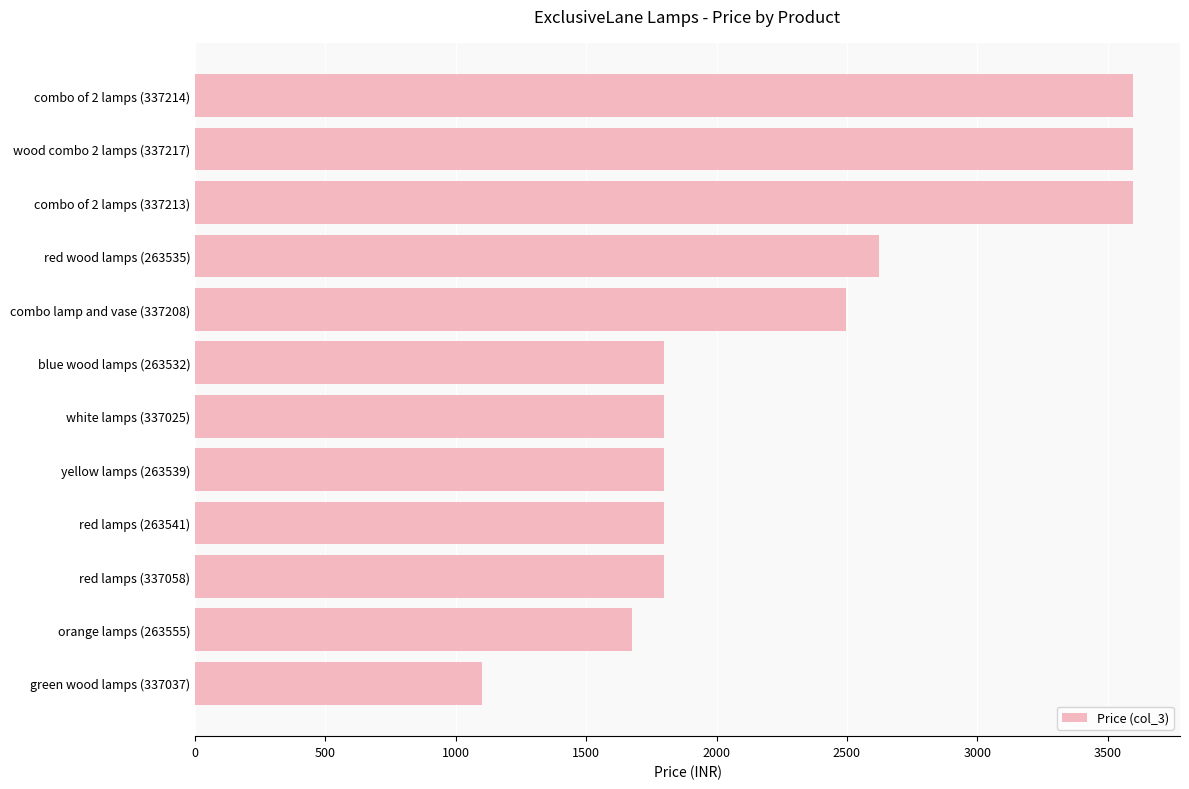

What is the difference between the maximum and minimum values?

2499